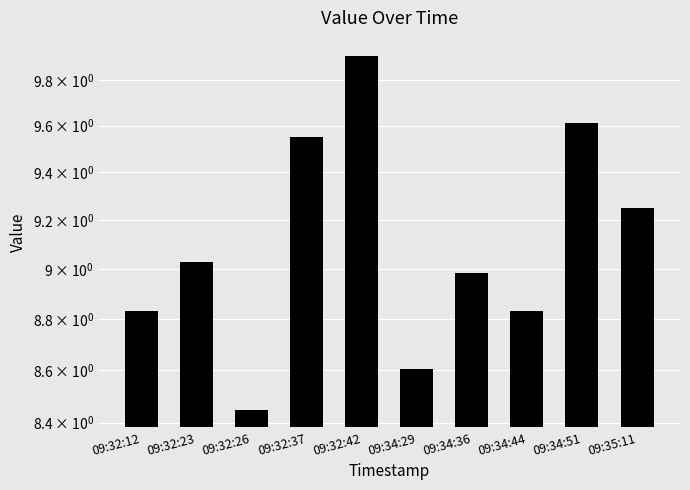

Which category has the highest value across all series?

09:32:42